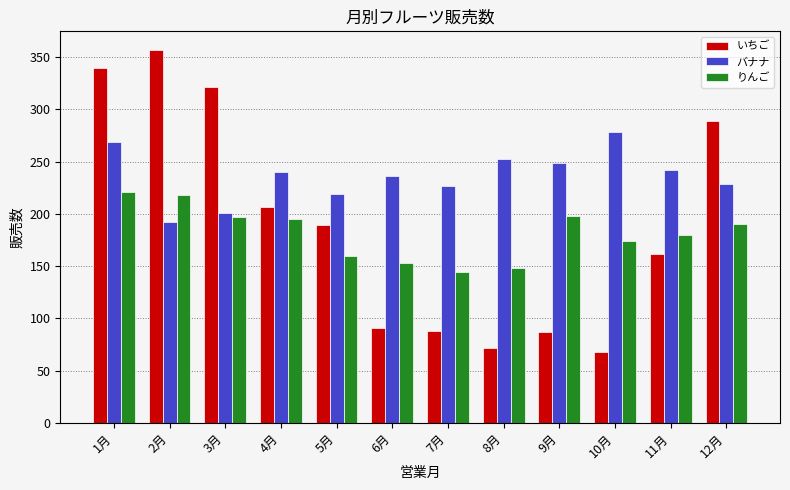

What is the difference between the maximum and second lowest values in the りんご series?

73